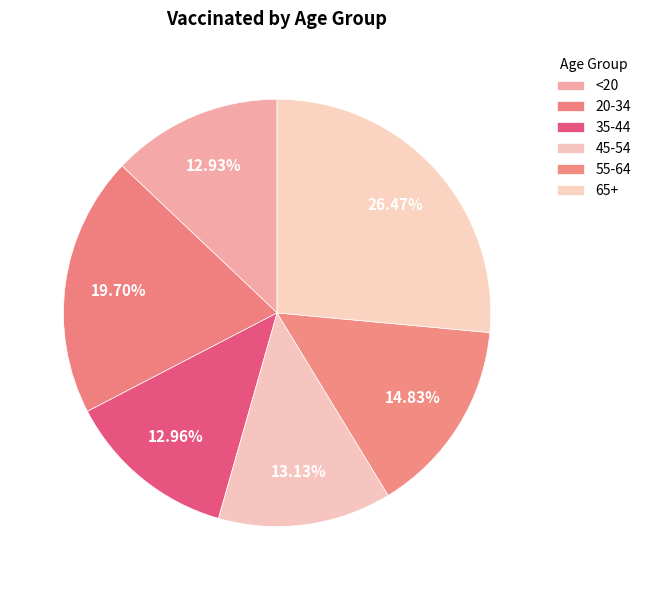

Which slice is the largest?

65+